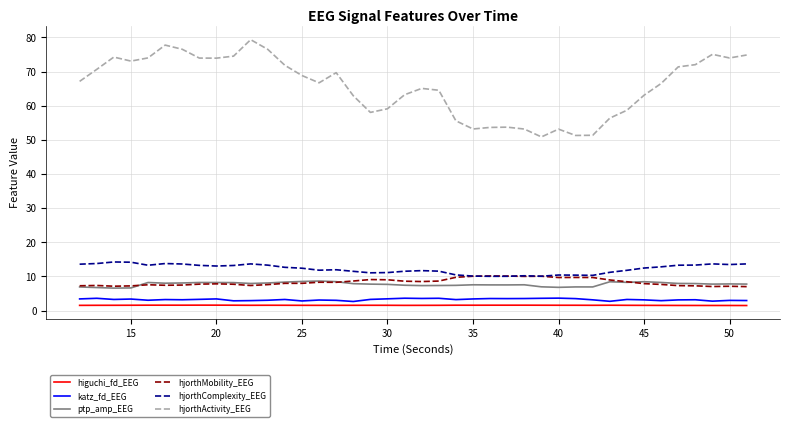

True or false: ptp_amp_EEG and hjorthMobility_EEG cross at least once.

True